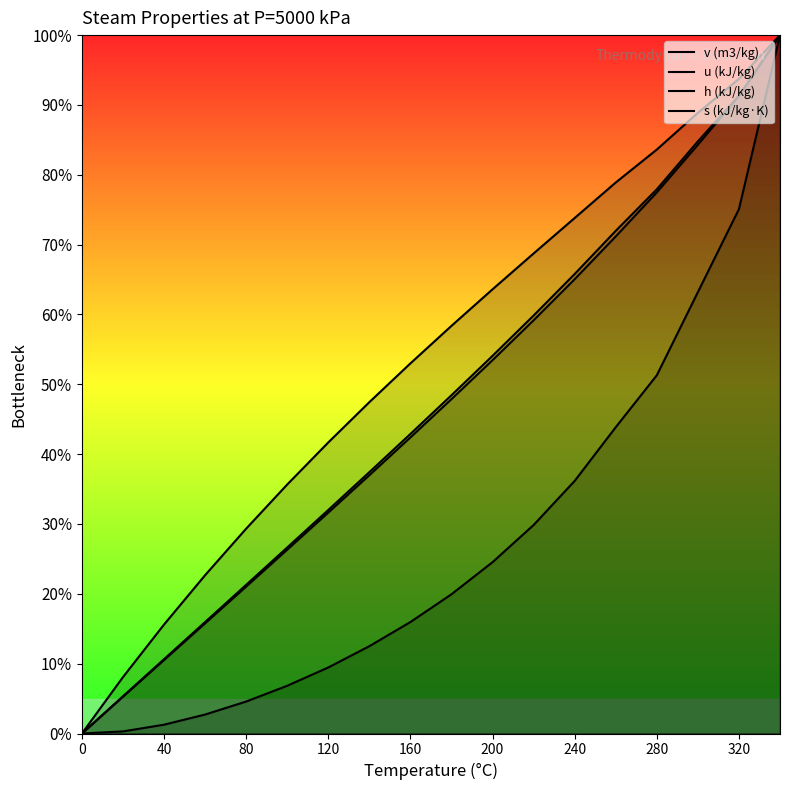

Which series has the widest spread of values?

v (m3/kg)